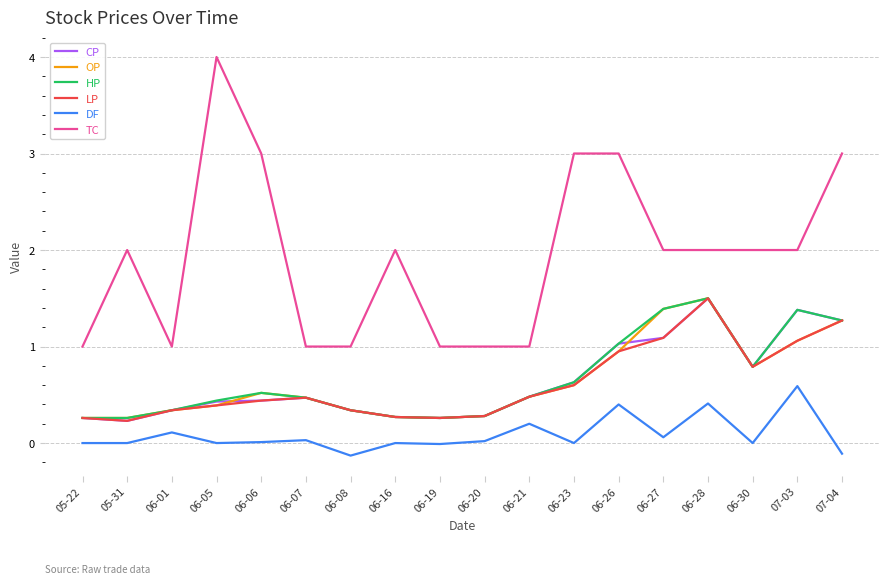

True or false: LP and DF cross at least once.

False